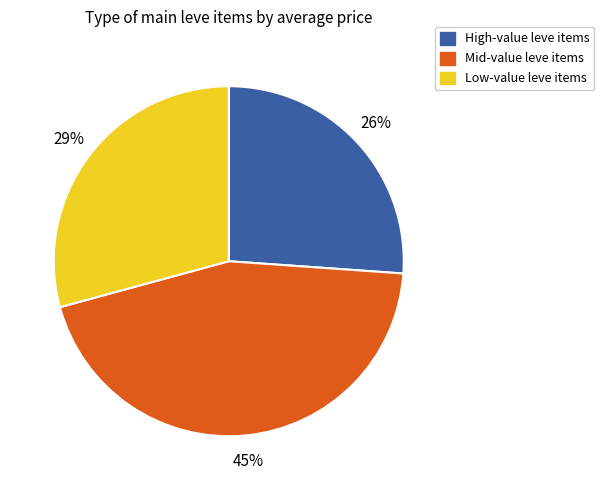

How many slices are in this pie chart?

3